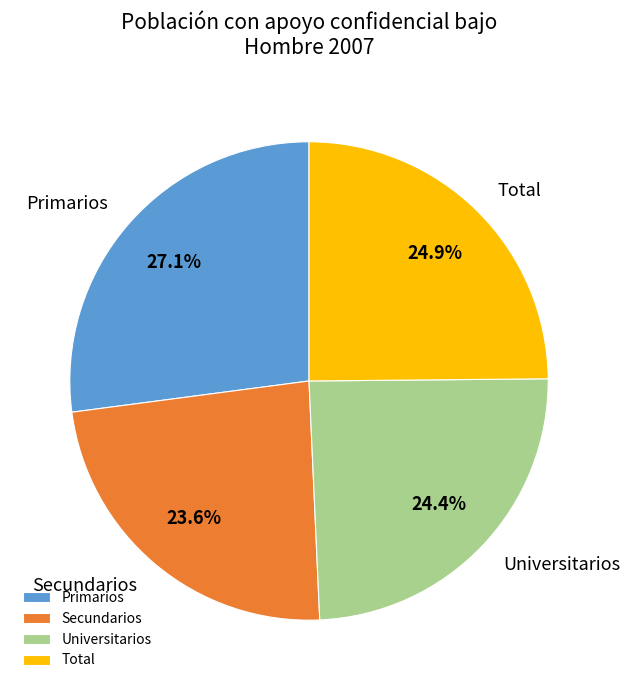

Is there a majority slice in this chart?

No